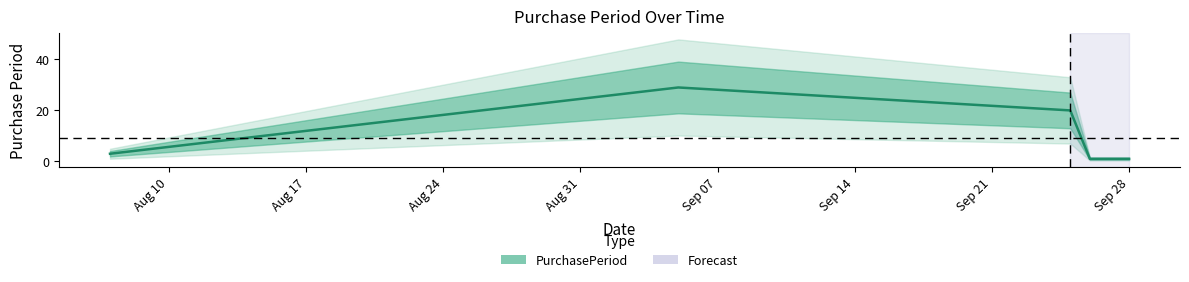

List the labels in order of value, smallest first.

2017-09-26, 2017-09-27, 2017-09-28, 2017-08-07, 2017-09-25, 2017-09-05